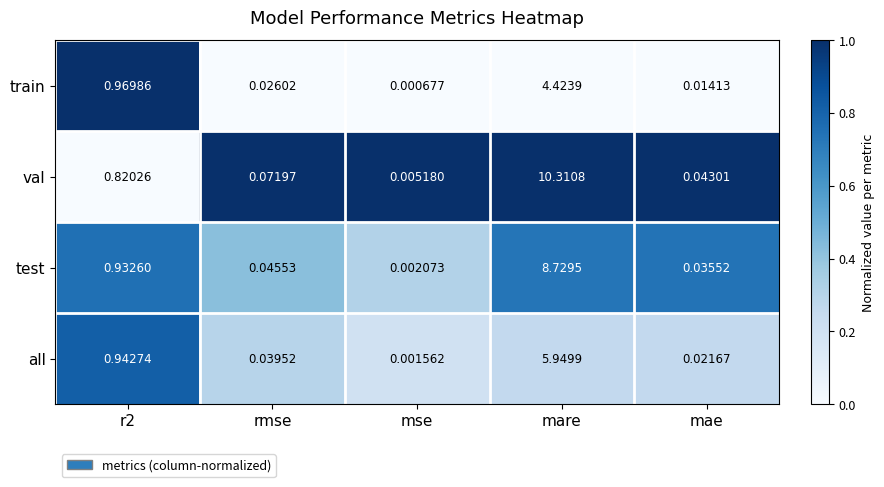

At which category does the chart reach its peak across all series?

mare